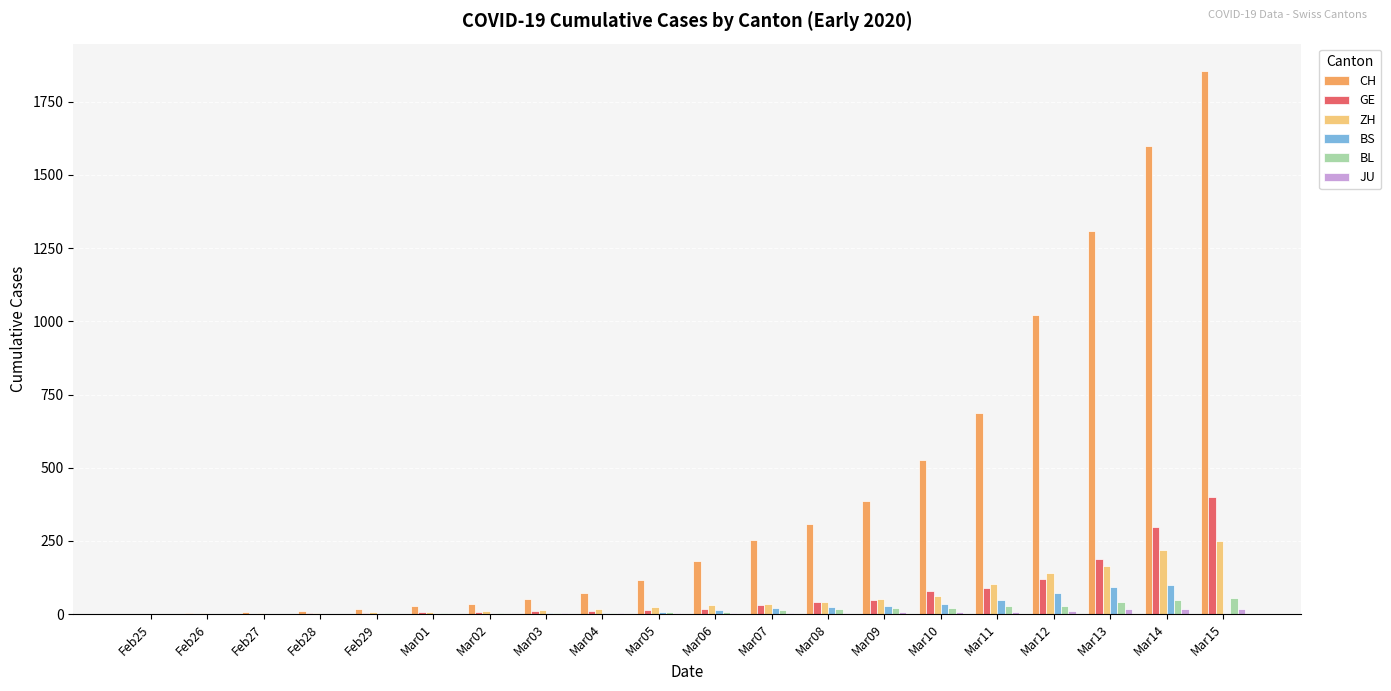

What is the sum of all BL values?

294